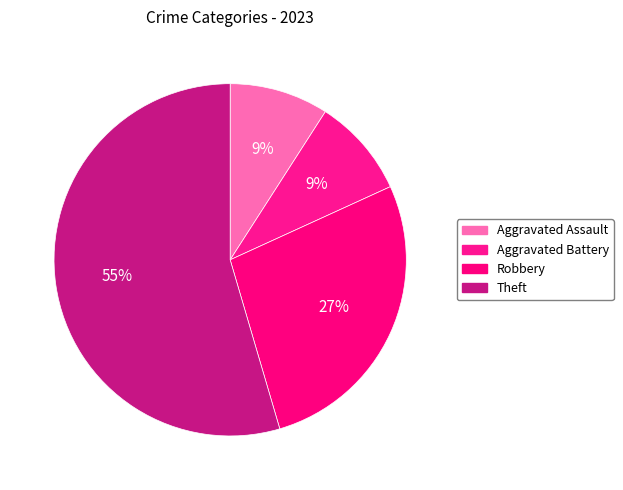

What percentage do Theft and Aggravated Assault together represent?

63.6%